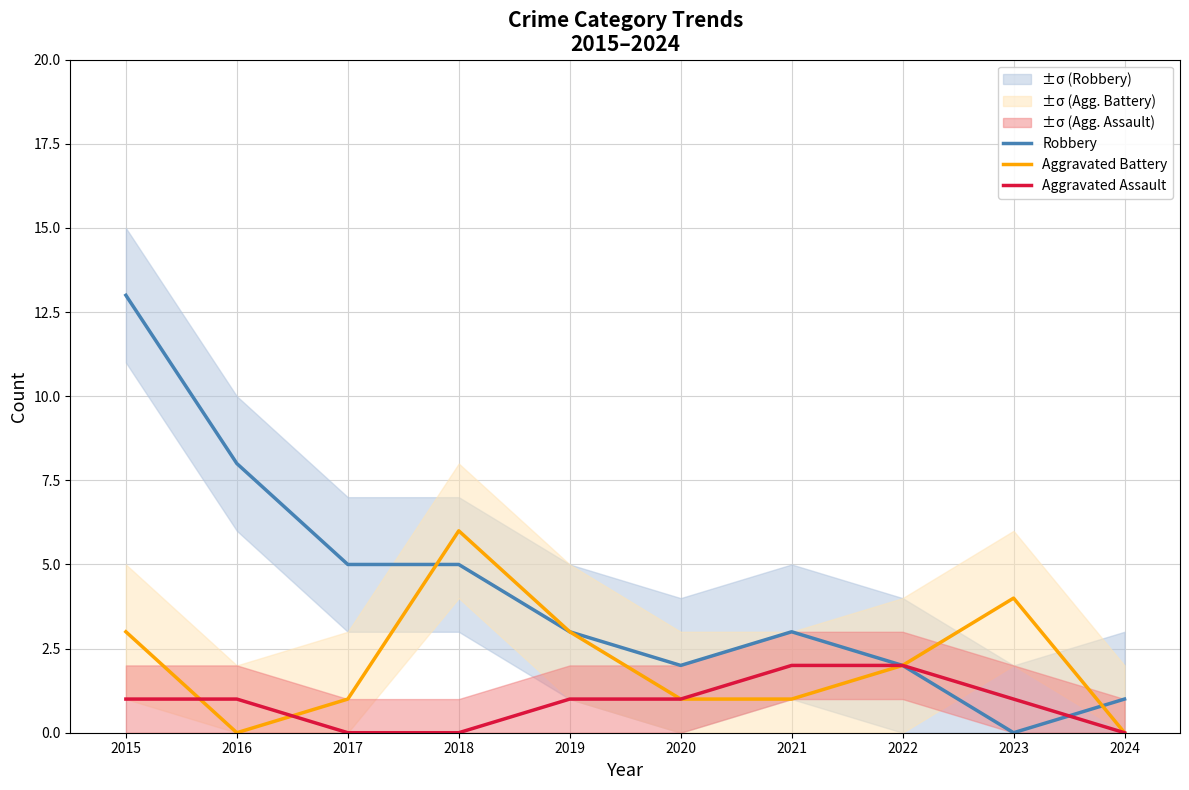

List the labels in order of Aggravated Assault value, largest first.

2021, 2022, 2015, 2016, 2019, 2020, 2023, 2017, 2018, 2024